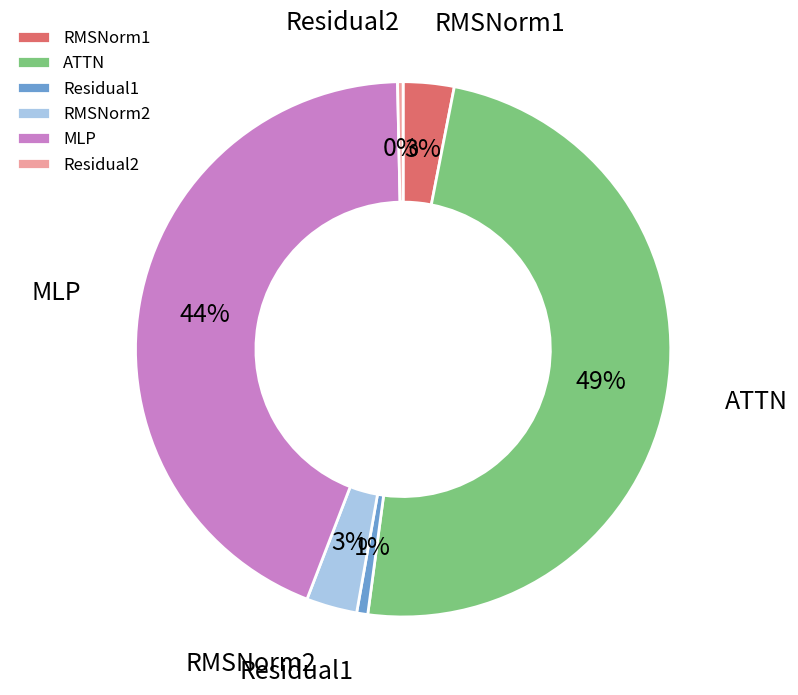

Combined, do Residual1 and Residual2 account for over 50%?

No